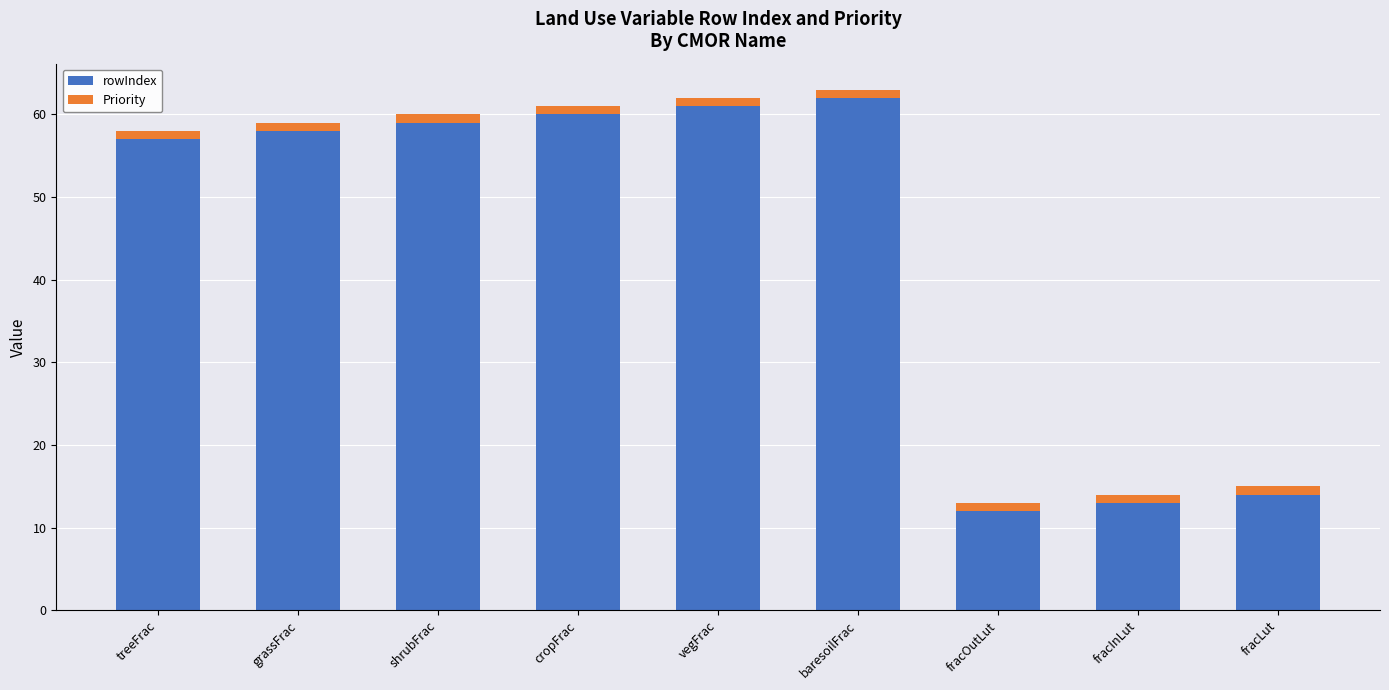

How many series are shown in this chart?

2